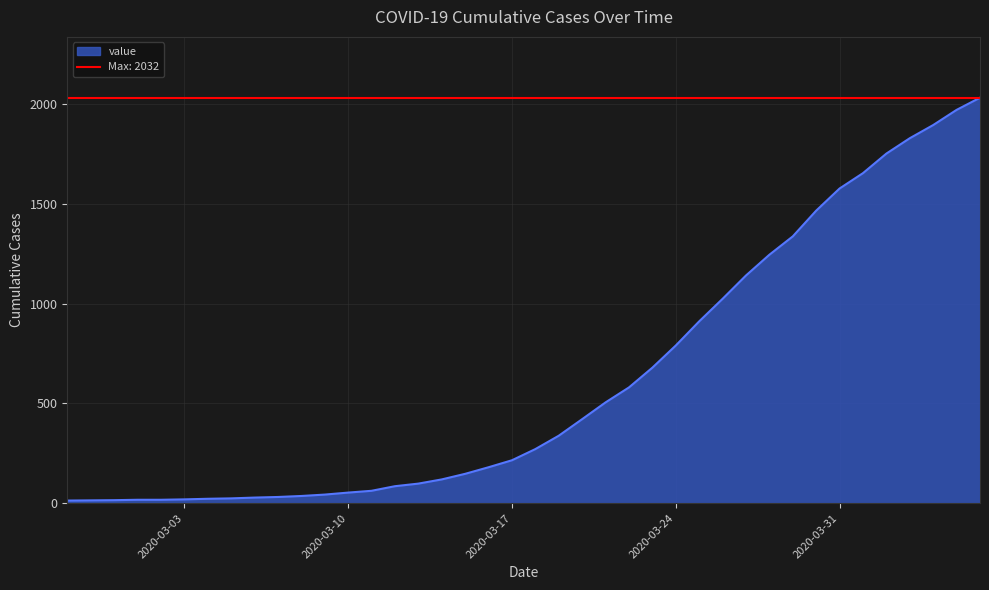

Reading left to right, transcribe all the data shown in this chart.

2020-02-27=13	2020-02-28=14	2020-02-29=15	2020-03-01=17	2020-03-02=17	2020-03-03=19	2020-03-04=22	2020-03-05=24	2020-03-06=28	2020-03-07=31	2020-03-08=36	2020-03-09=43	2020-03-10=53	2020-03-11=62	2020-03-12=85	2020-03-13=98	2020-03-14=119	2020-03-15=147	2020-03-16=180	2020-03-17=215	2020-03-18=271	2020-03-19=338	2020-03-20=421	2020-03-21=505	2020-03-22=580	2020-03-23=679	2020-03-24=790	2020-03-25=911	2020-03-26=1024	2020-03-27=1141	2020-03-28=1245	2020-03-29=1337	2020-03-30=1466	2020-03-31=1577	2020-04-01=1654	2020-04-02=1752	2020-04-03=1829	2020-04-04=1895	2020-04-05=1971	2020-04-06=2032